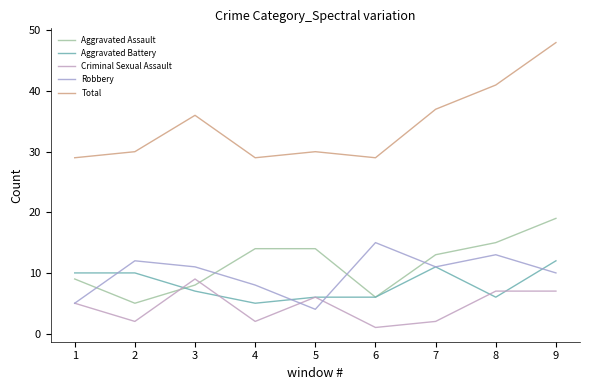

The value of Total at 5 is 15. True or false?

False